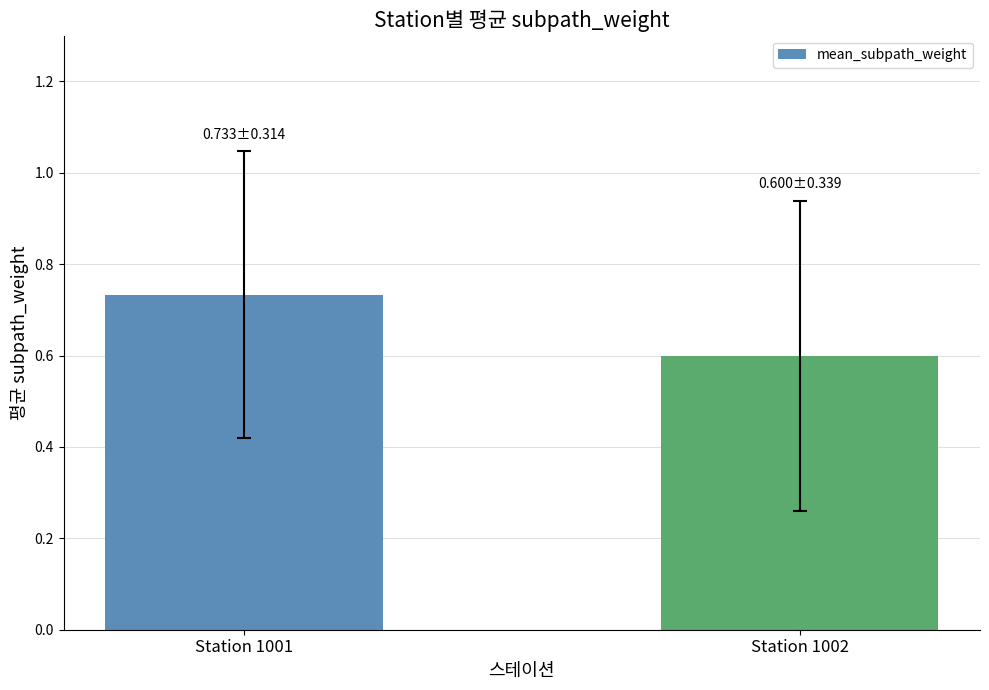

What is the difference between the maximum and minimum values?

0.1